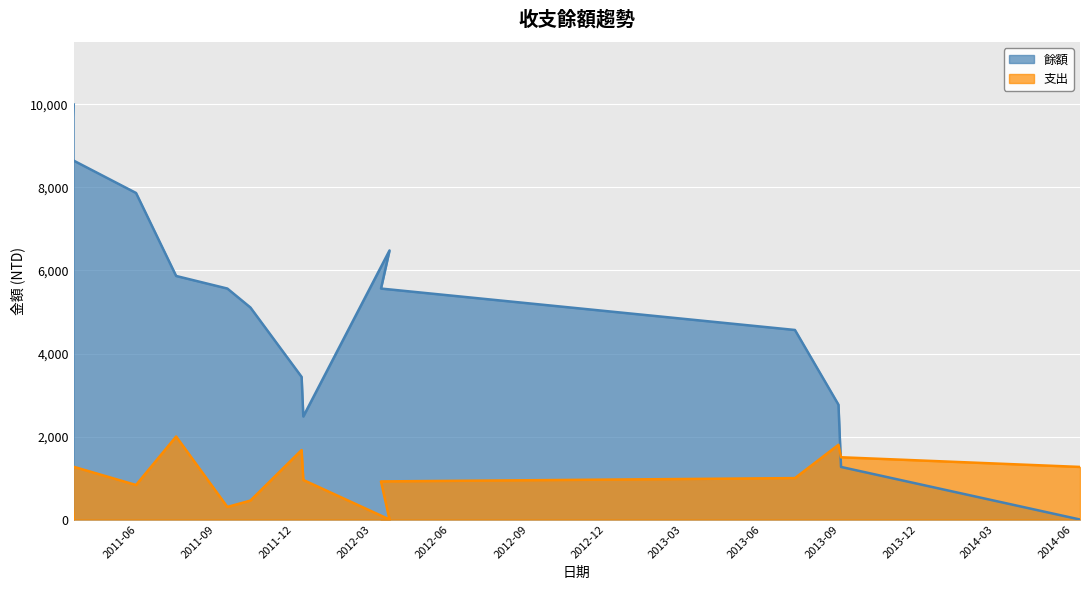

At which category does 餘額 reach its first local valley?

2011-12-12